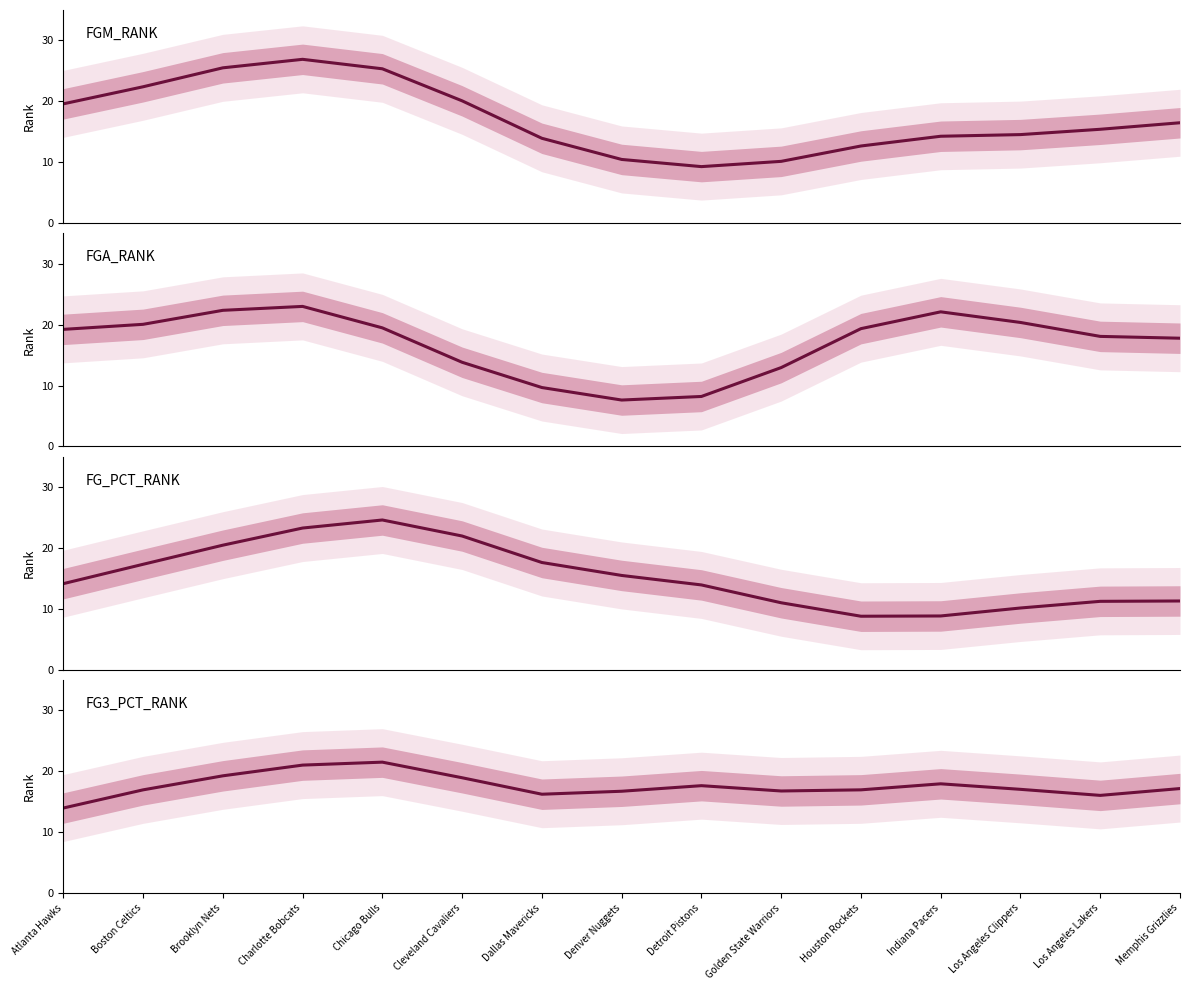

Which category has the highest value across all series?

Charlotte Bobcats